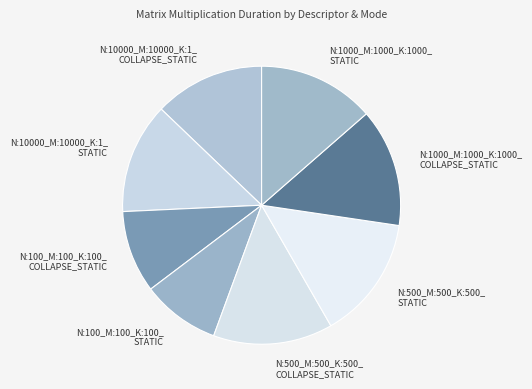

Is there any slice that represents more than half of the pie?

No